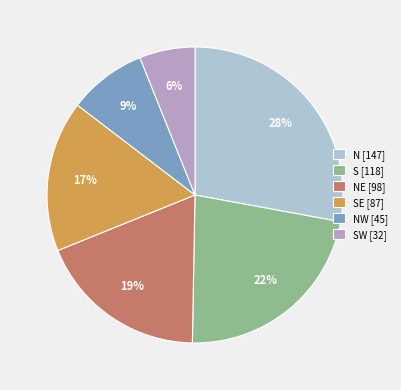

Which slice is the largest?

N [147]